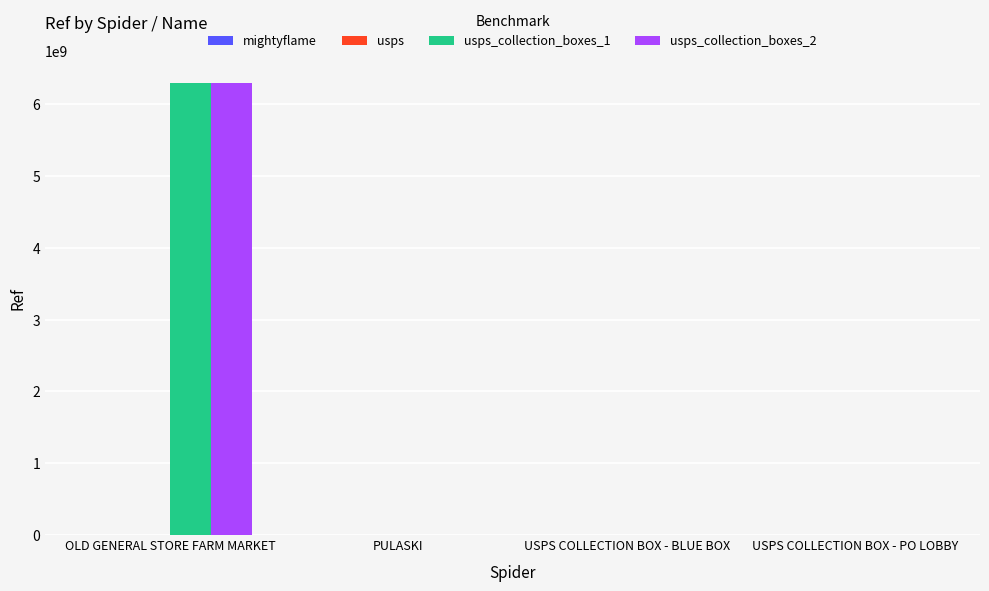

Are the bars horizontal?

No